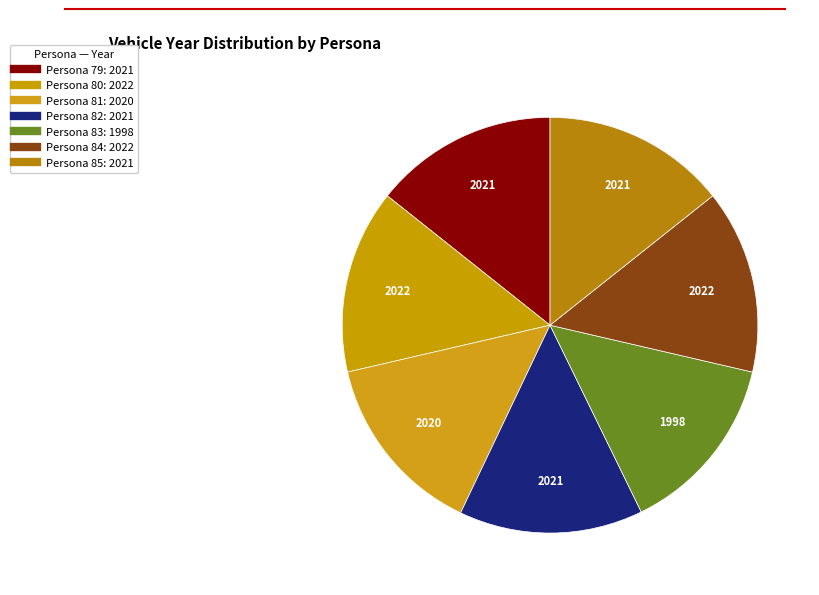

Is there any slice that represents more than half of the pie?

No